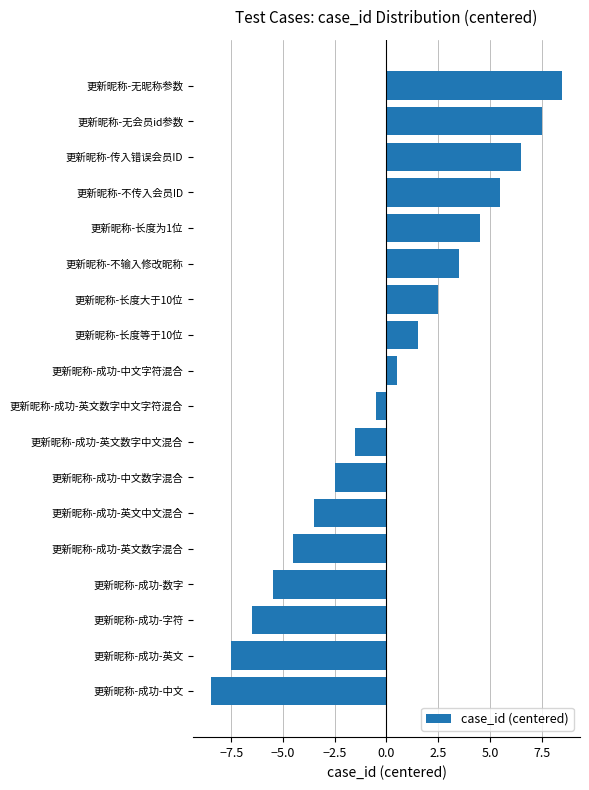

The chart shows a value of -0.7 at 更新昵称-成功-中文数字混合. True or false?

False